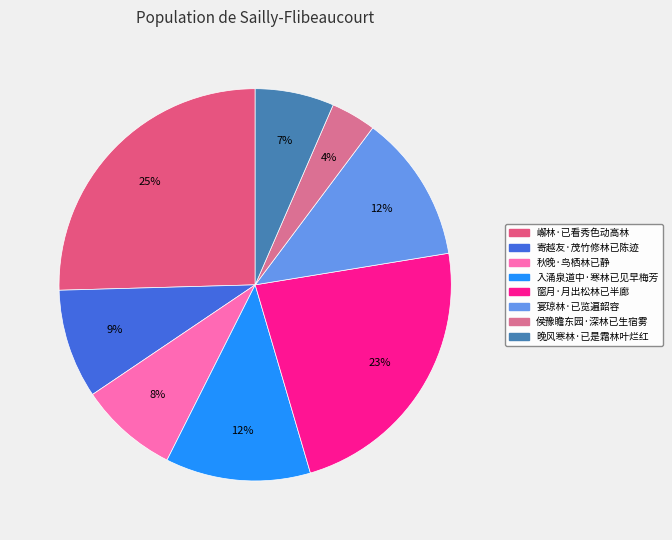

How many slices are in this pie chart?

8